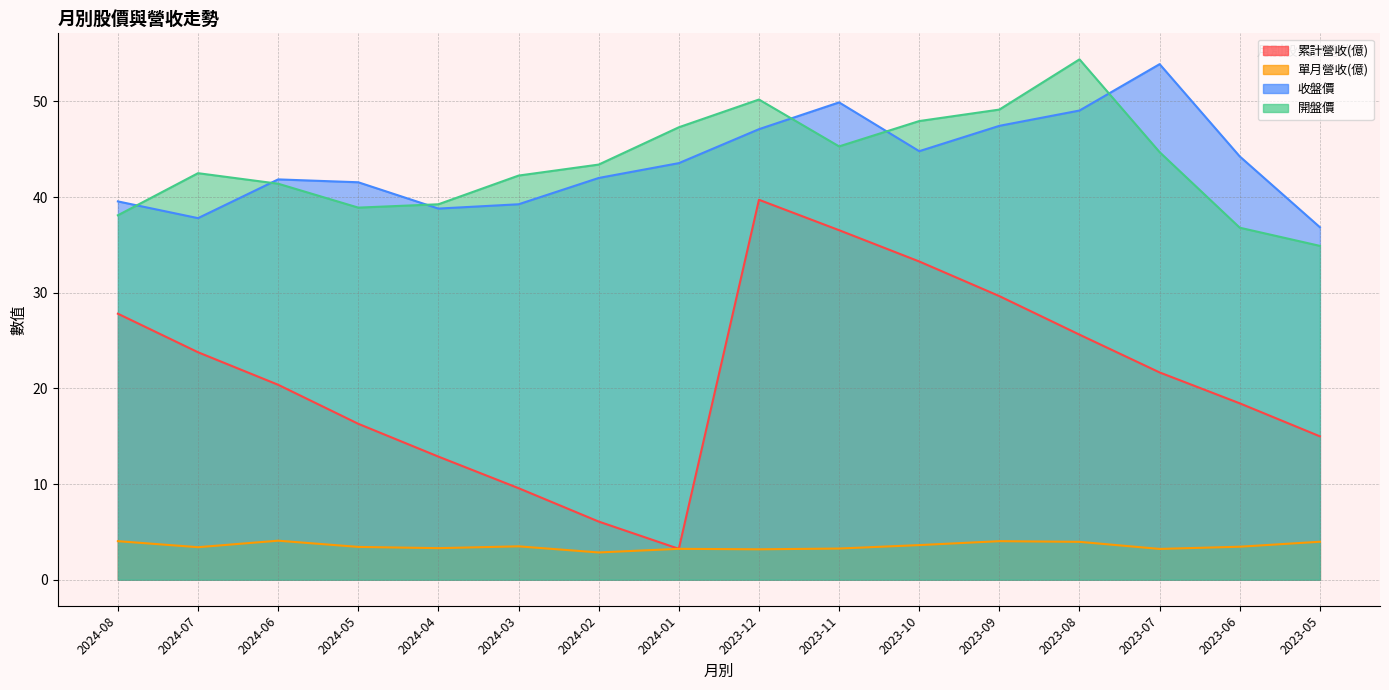

What is the minimum value shown in the chart?

2.9